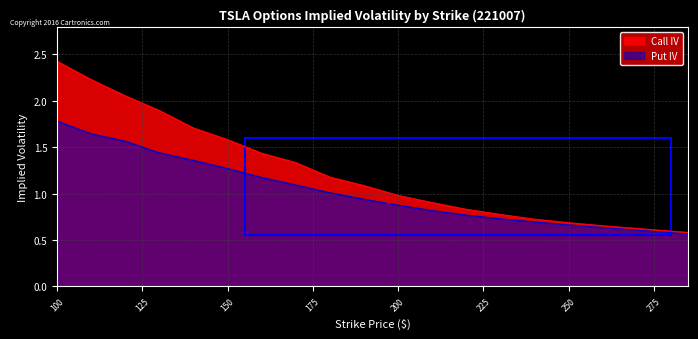

Between 170 and 130, which is larger?

130